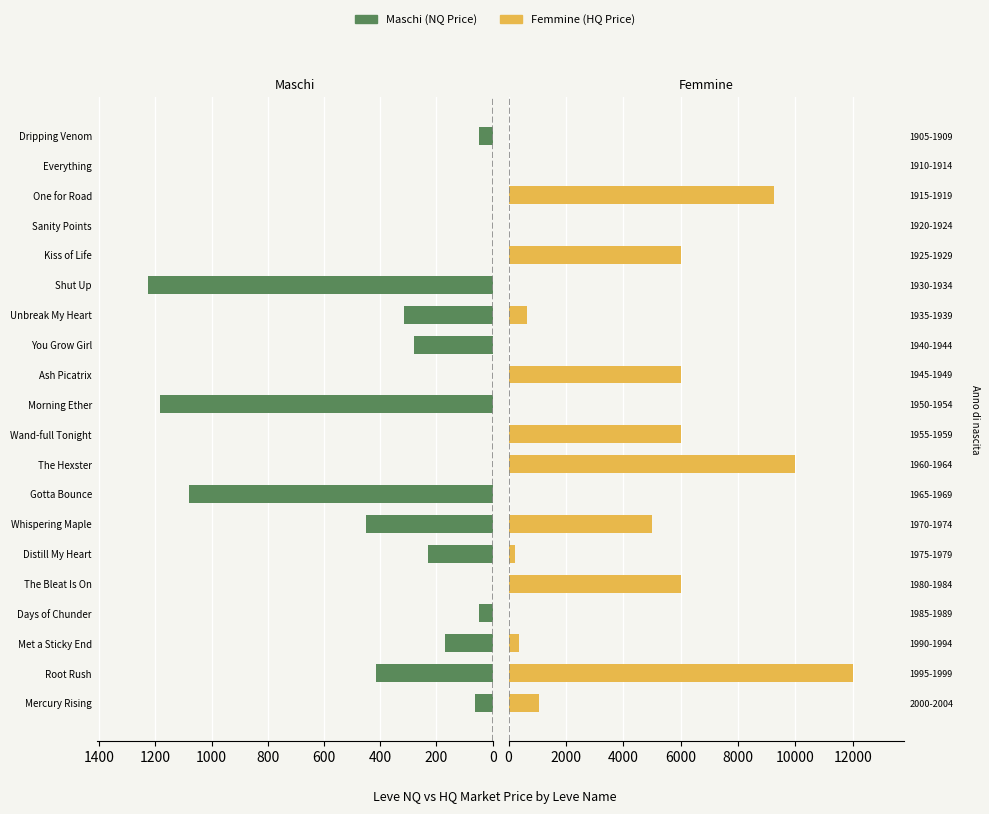

At how many categories does at least one series exceed 4065?

8